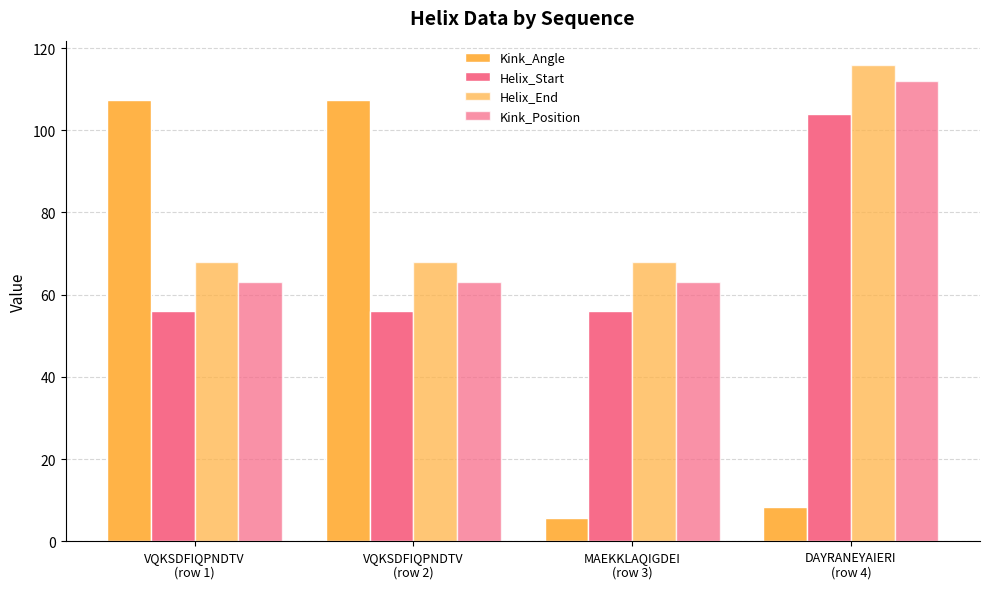

Reading right to left, what are all the values shown in this chart?

Kink_Angle: 8.4	5.6	107.3	107.3
Helix_Start: 104.0	56.0	56.0	56.0
Helix_End: 116.0	68.0	68.0	68.0
Kink_Position: 112.0	63.0	63.0	63.0